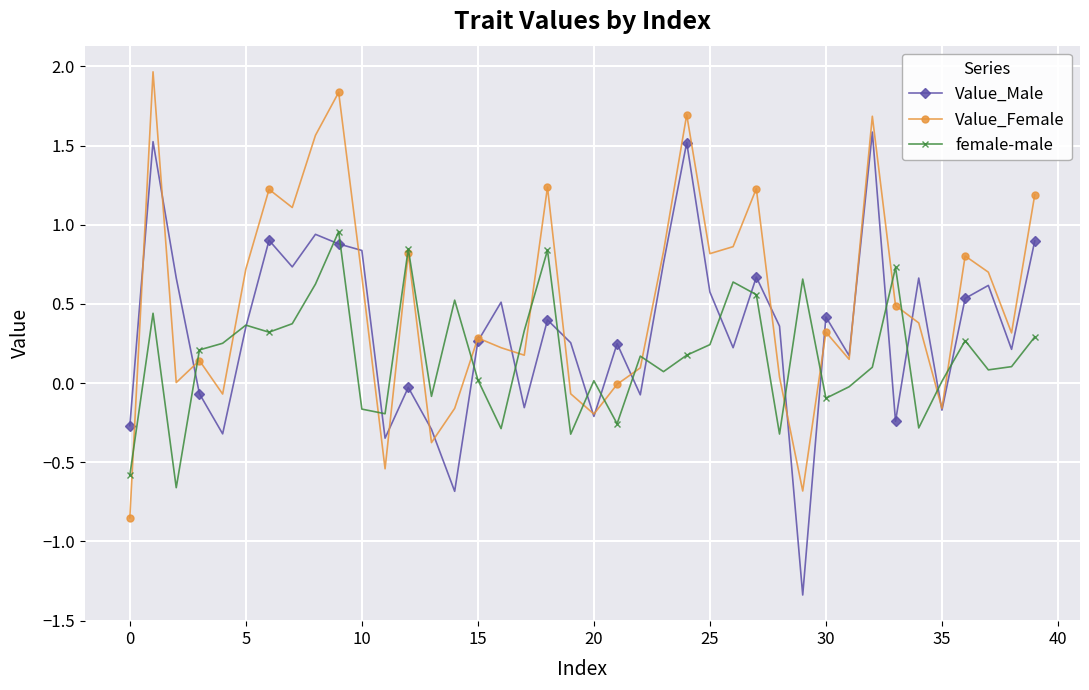

What is the highest value of the Value_Male series?

1.6